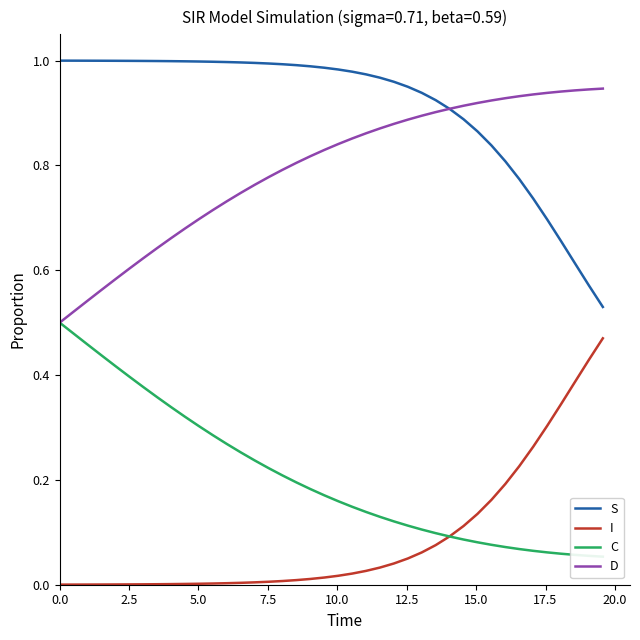

Which series has the largest range (max minus min)?

I